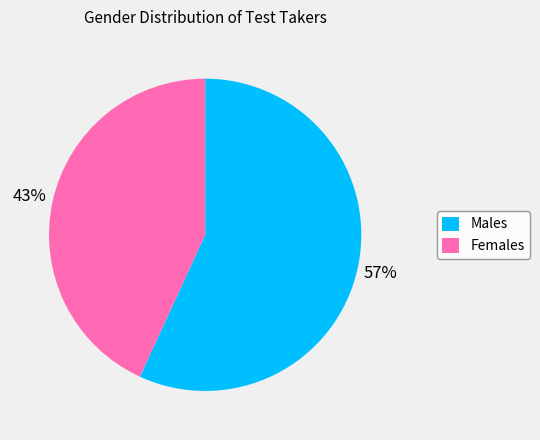

What percentage is the Females slice, to the nearest percent?

43%